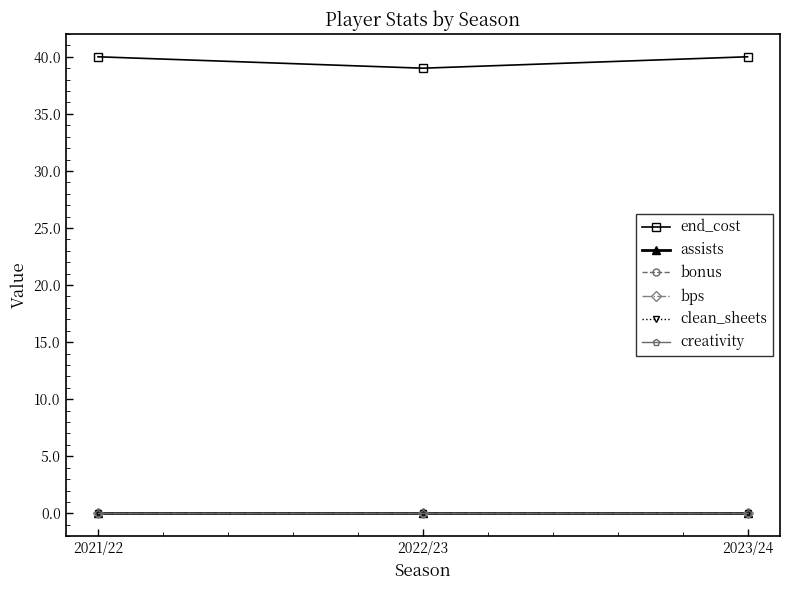

What is the label of the 1st point from the left?

2021/22